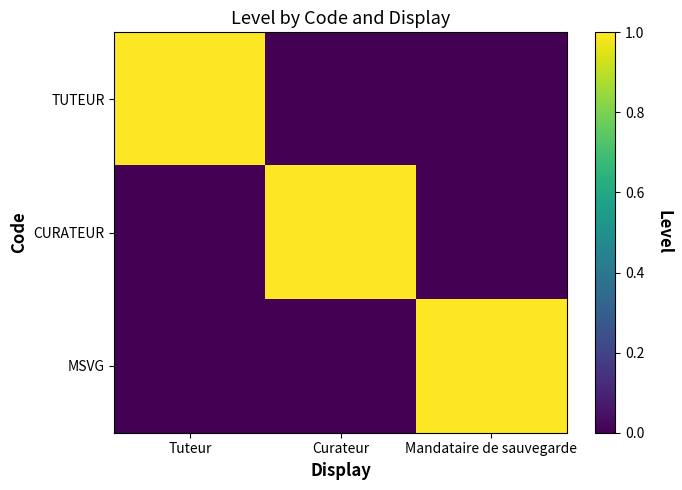

Reading left to right, extract all data points from this chart.

TUTEUR: Tuteur=1	Curateur=0	Mandataire de sauvegarde=0
CURATEUR: Tuteur=0	Curateur=1	Mandataire de sauvegarde=0
MSVG: Tuteur=0	Curateur=0	Mandataire de sauvegarde=1